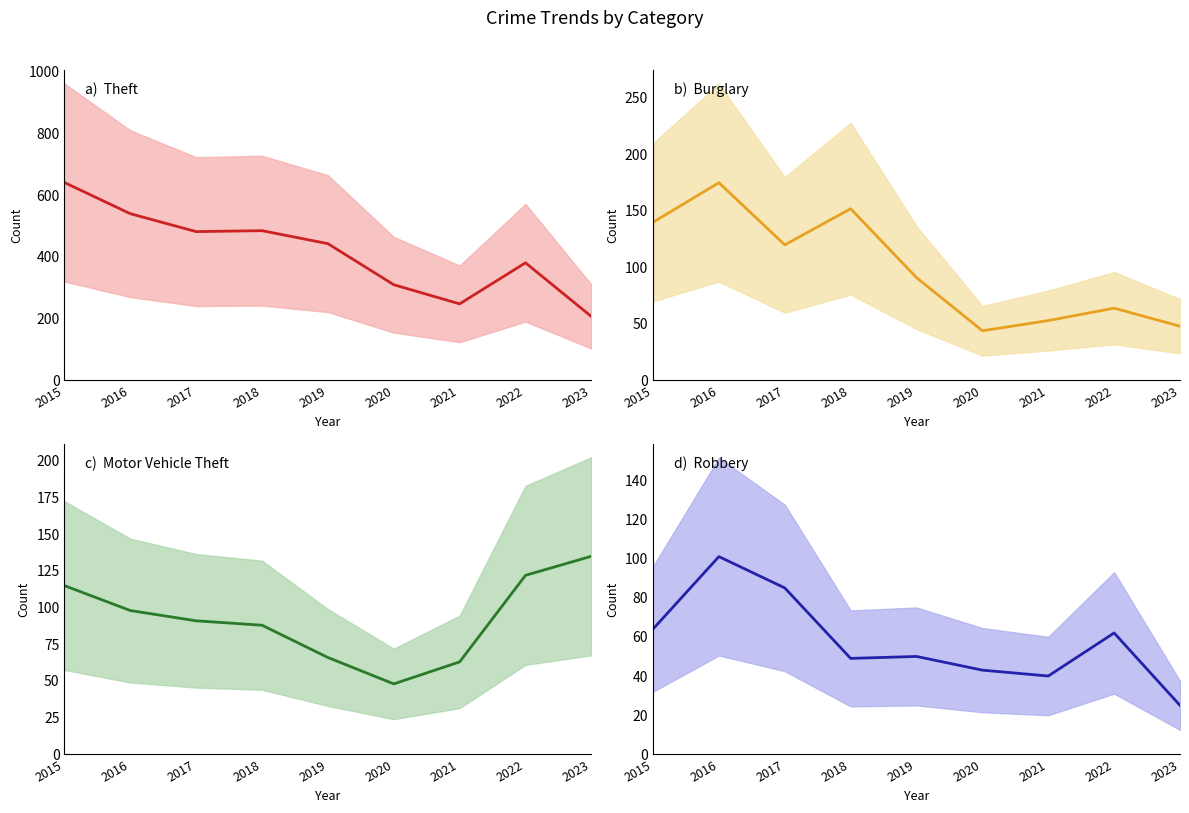

What is the value of the Burglary point at the 8th from the left?

64